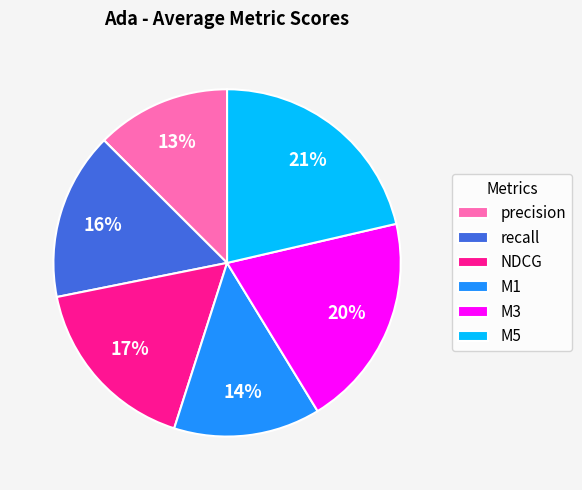

Count the number of slices in the pie.

6